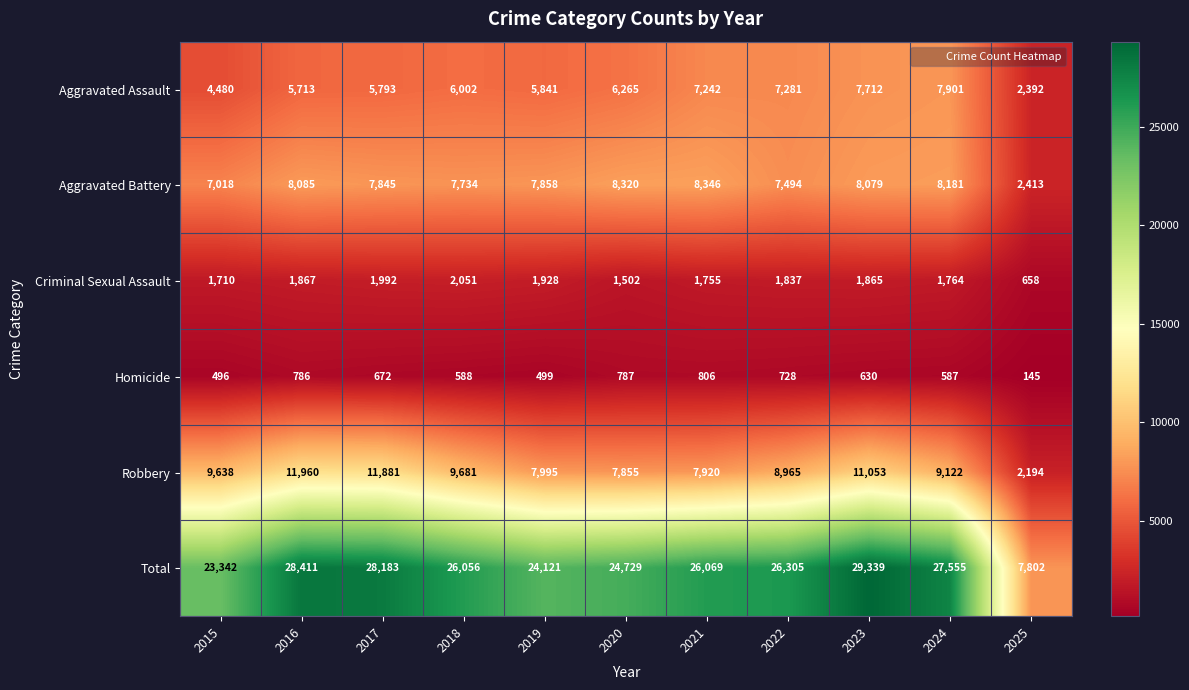

What is the minimum value for Criminal Sexual Assault?

658